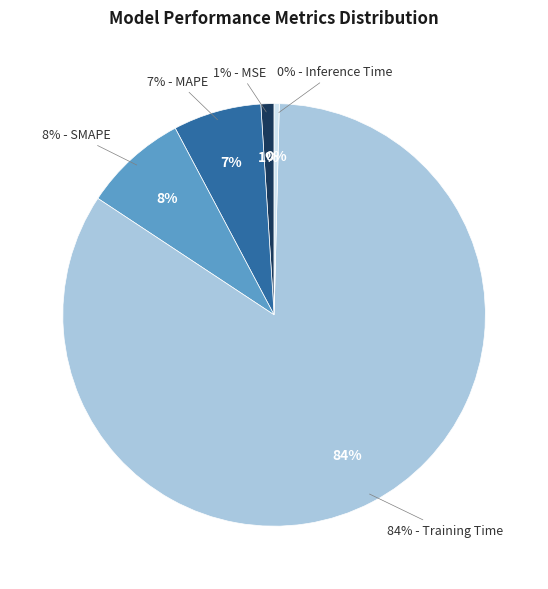

To the nearest percent, what portion does MAPE represent?

7%